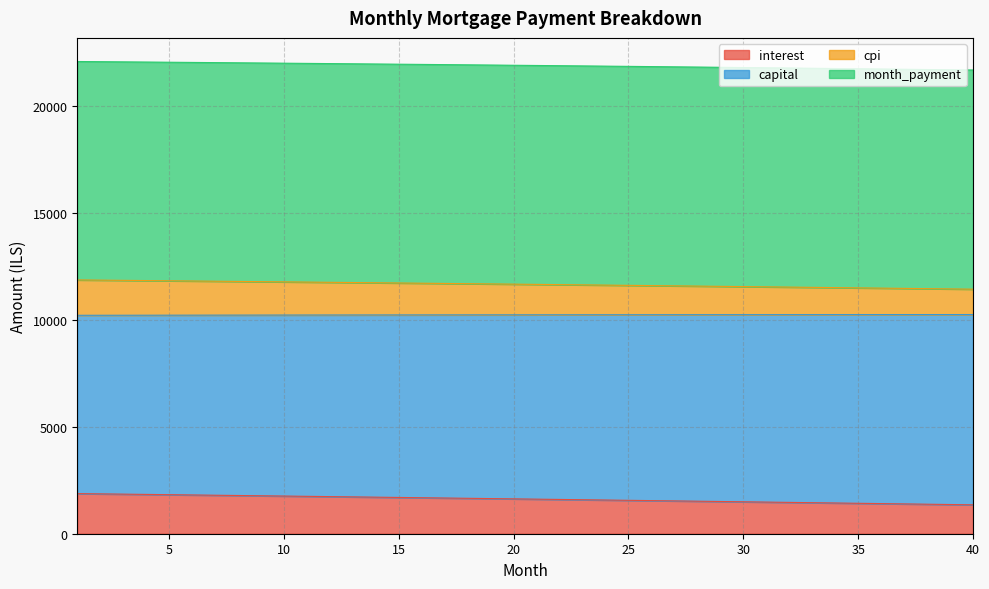

What is the sum of all interest values?

64862.3